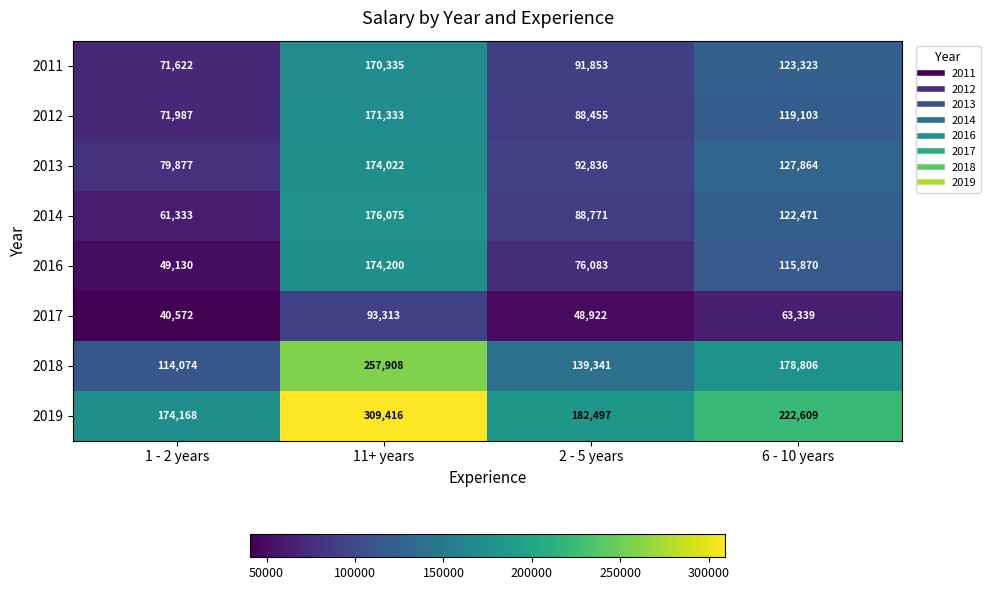

How many series are shown in this chart?

8